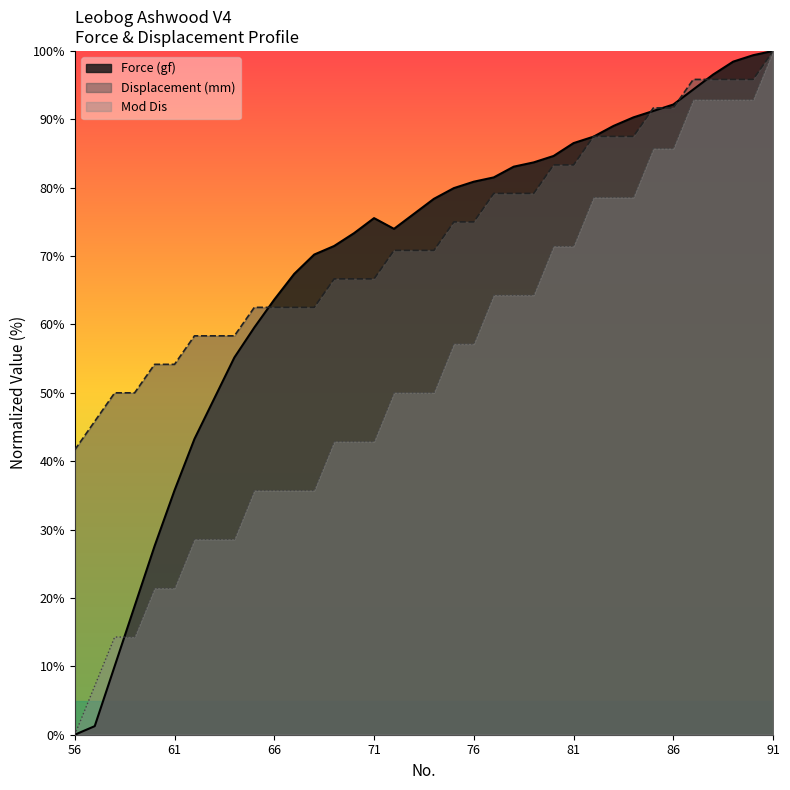

List the series in order of their overall mean, lowest first.

Mod Dis, Force (gf), Displacement (mm)